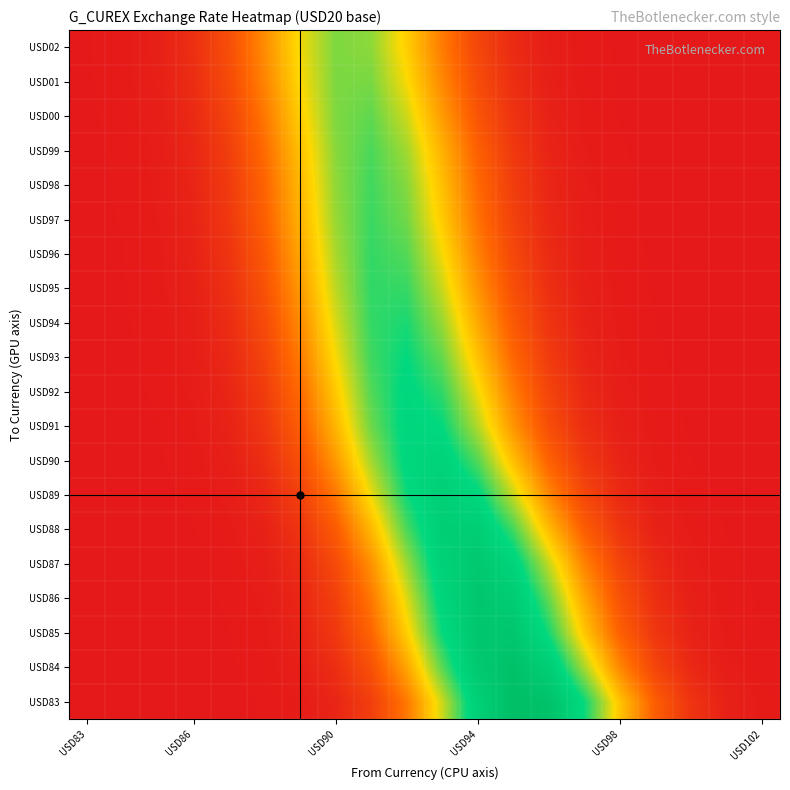

How many distinct data groups are displayed?

20